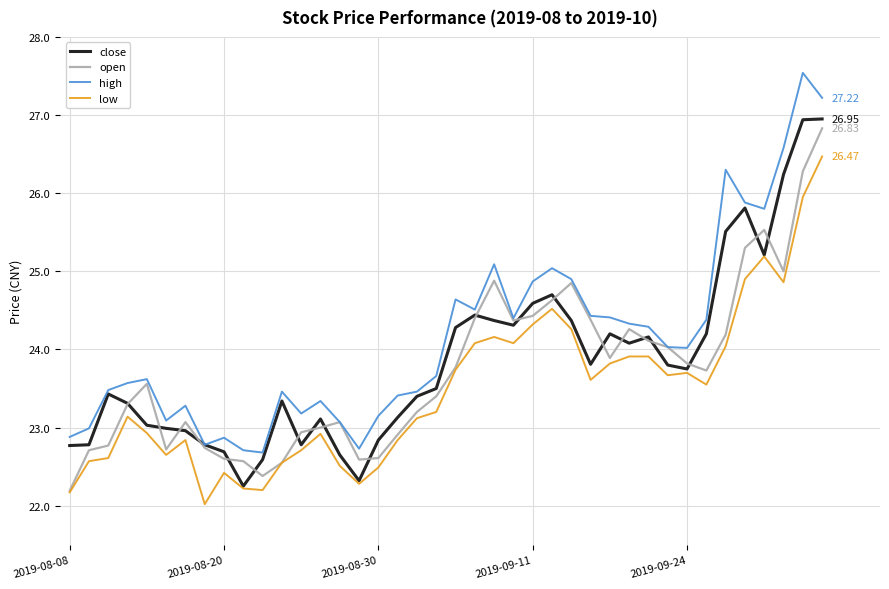

Which series has the largest total across all categories?

high